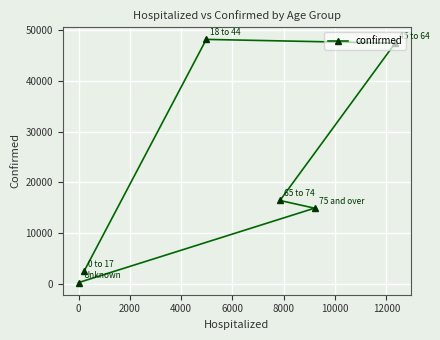

What is the average value?

21631